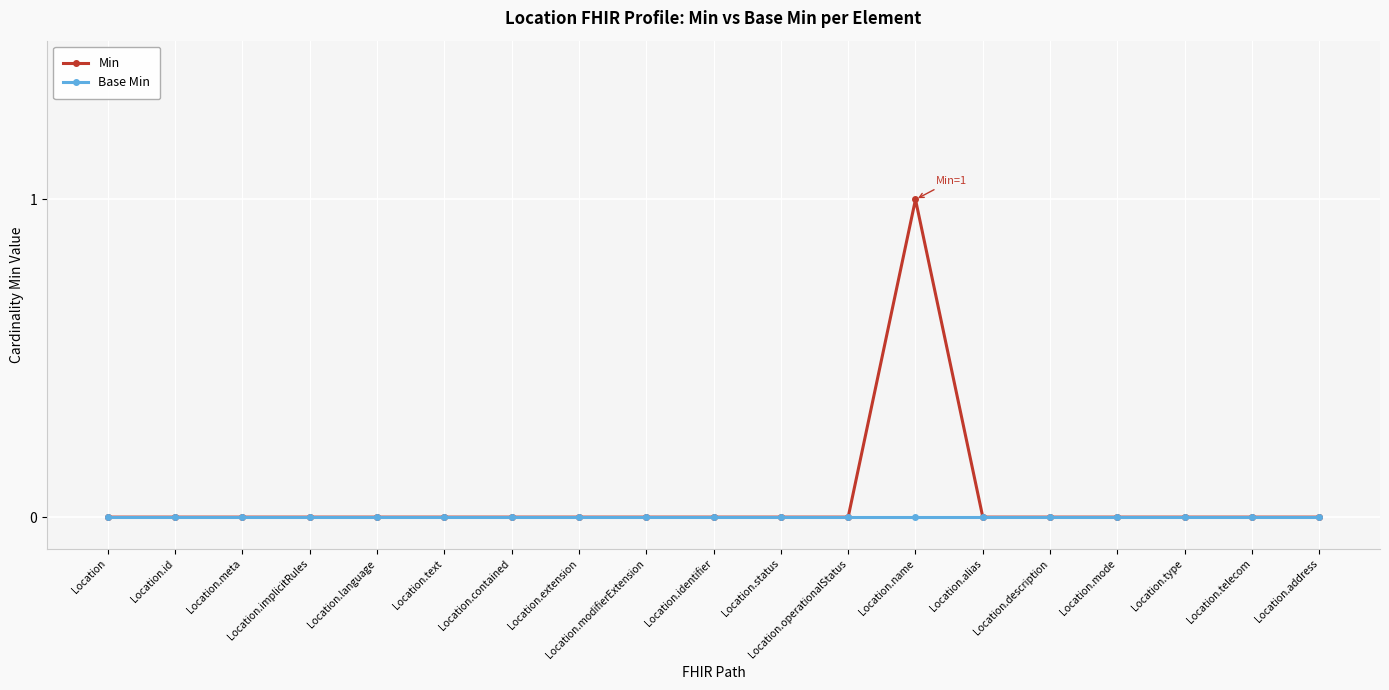

Rank the series by their maximum value, from highest to lowest.

Min, Base Min